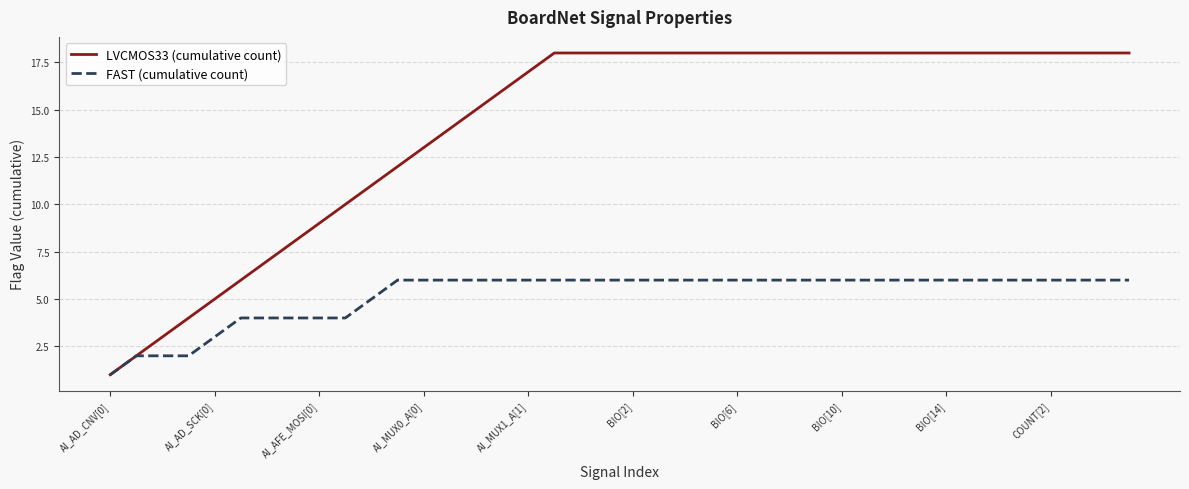

List the series in order of their overall mean, lowest first.

FAST (cumulative count), LVCMOS33 (cumulative count)